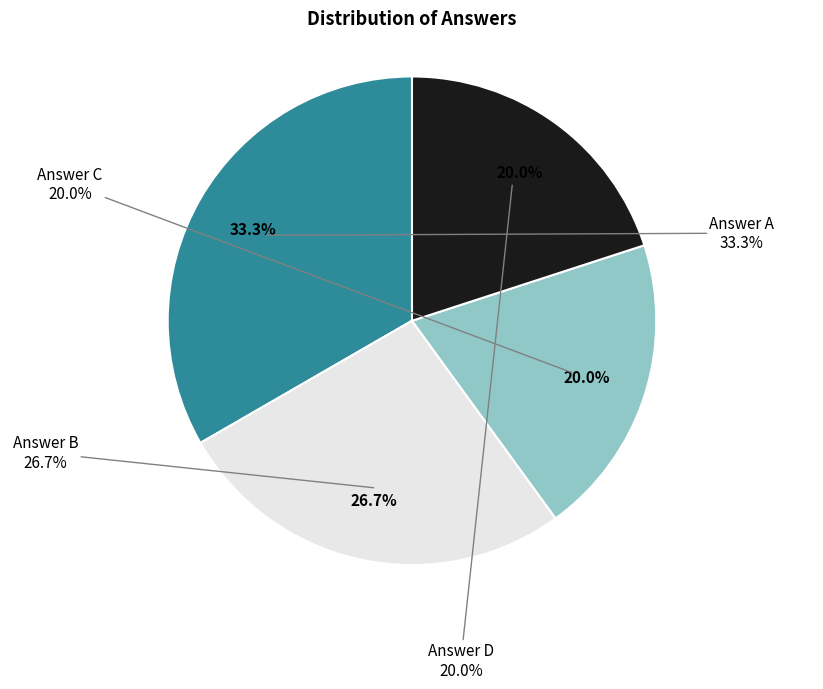

Which category has the biggest portion of the pie?

A